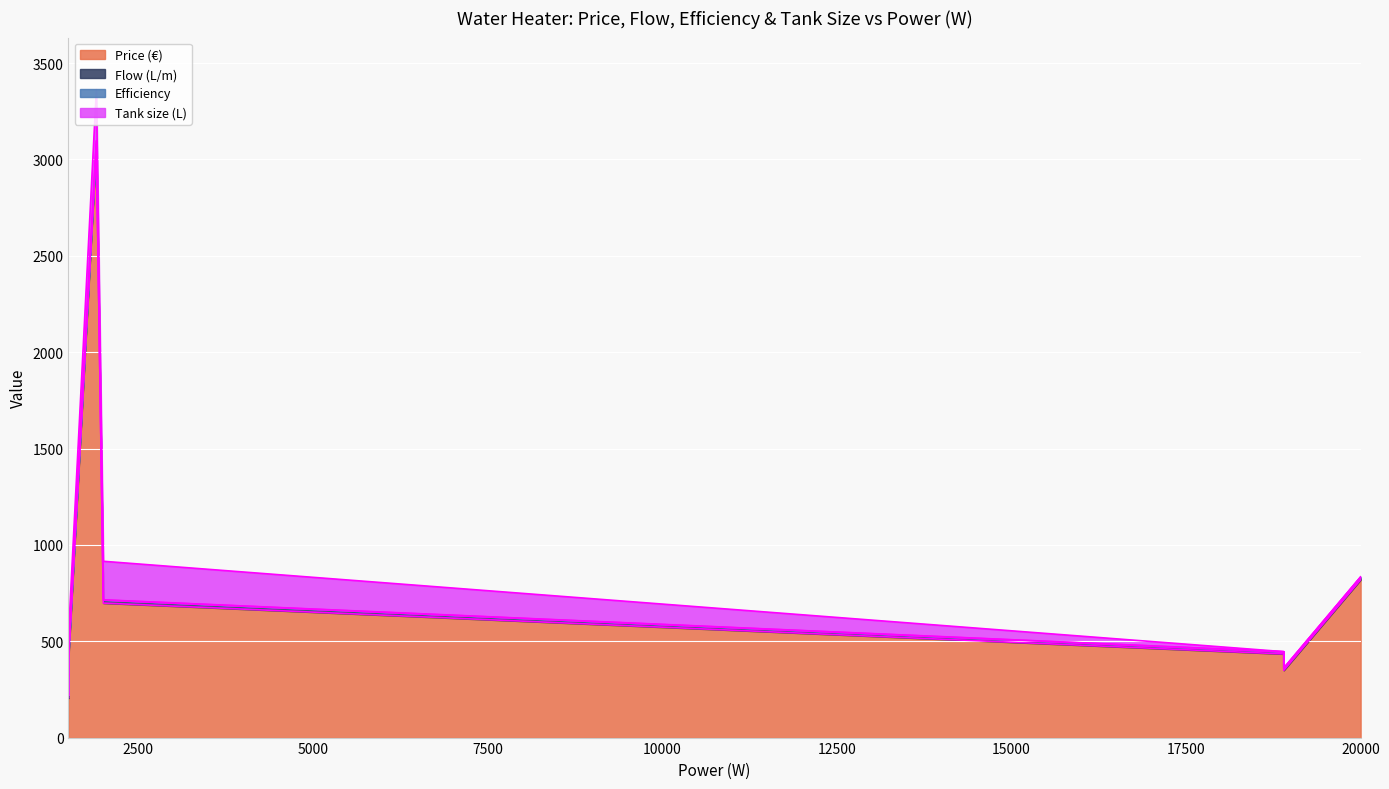

Reading left to right, list all the values displayed in this chart.

Price (€): 1500=210.0	1500=205.0	1900=3081.6	1500=409.0	18900=434.0	18900=349.0	20000=819.0	2000=698.0
Flow (L/m): 1500=16.0	1500=16.0	1900=14.0	1500=16.0	18900=11.0	18900=11.0	20000=13.8	2000=16.0
Efficiency: 1500=0.9	1500=0.9	1900=3.0	1500=0.9	18900=0.9	18900=0.9	20000=1.0	2000=0.9
Tank size (L): 1500=100.0	1500=100.0	1900=265.0	1500=100.0	18900=0.0	18900=0.0	20000=0.0	2000=200.0